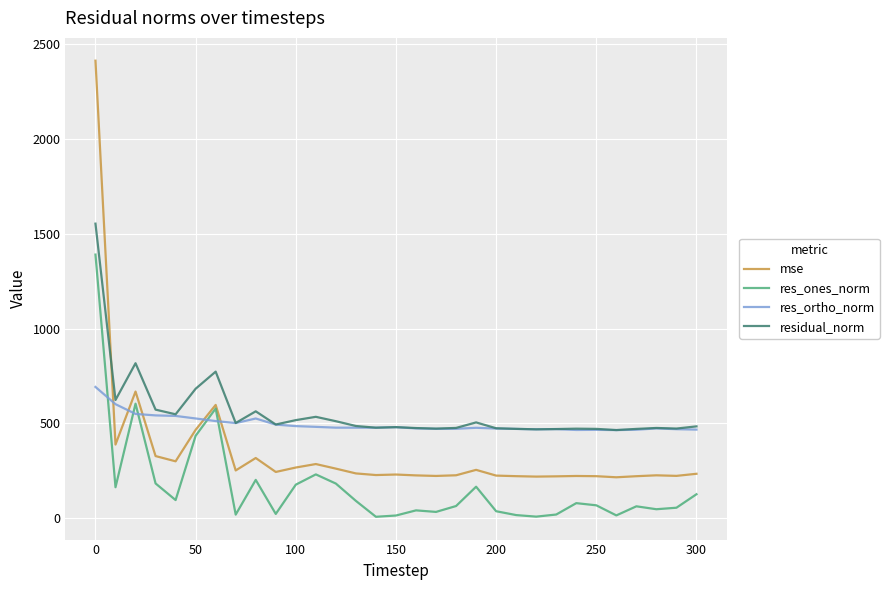

True or false: mse and res_ortho_norm intersect in this chart.

True